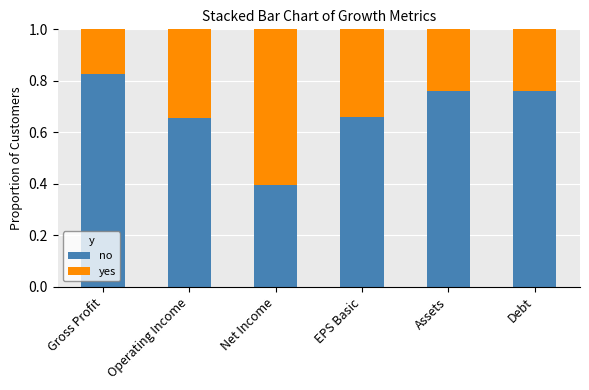

What is the sum of the no values at Assets and EPS Basic?

1.4